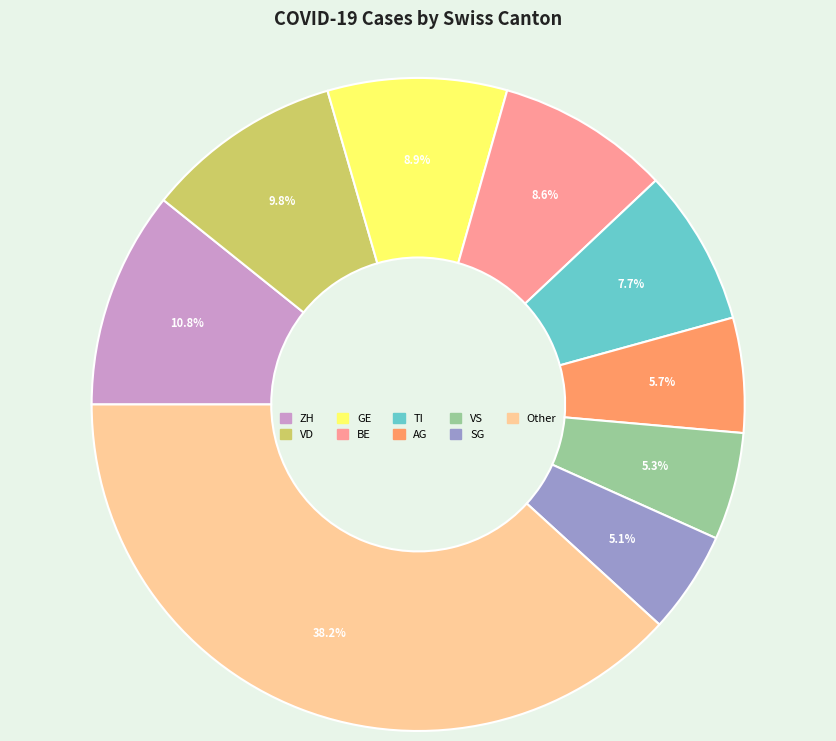

Is there any slice that represents more than half of the pie?

No